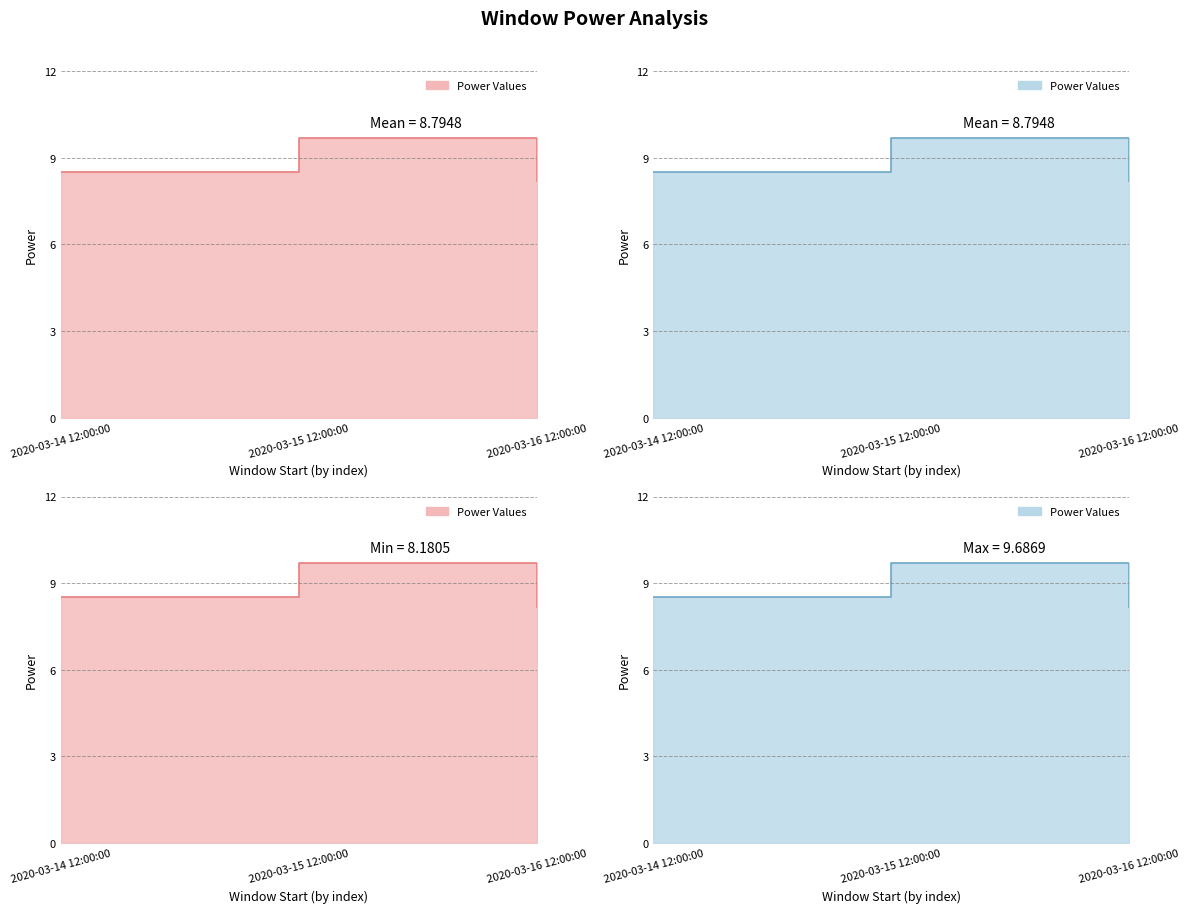

What is the change in value from 2020-03-14 12:00:00 to 2020-03-16 12:00:00?

-0.3